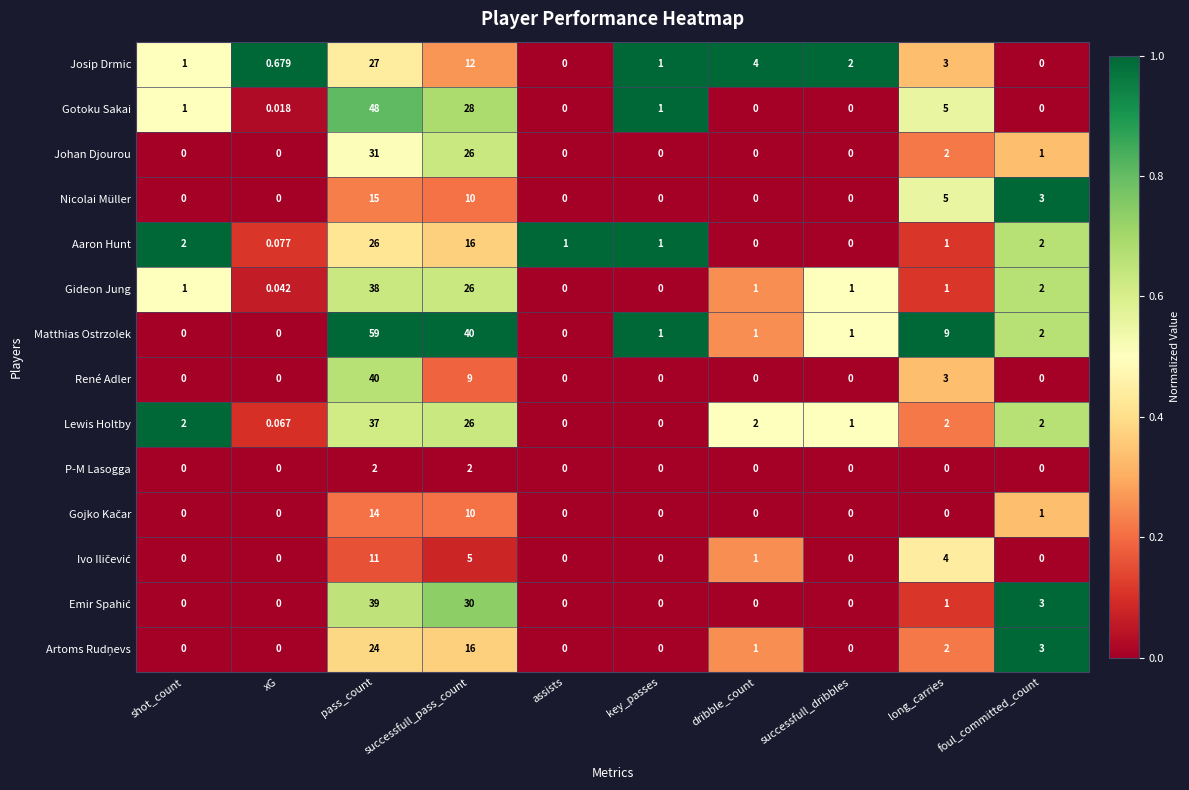

Count the number of data series in this chart.

14